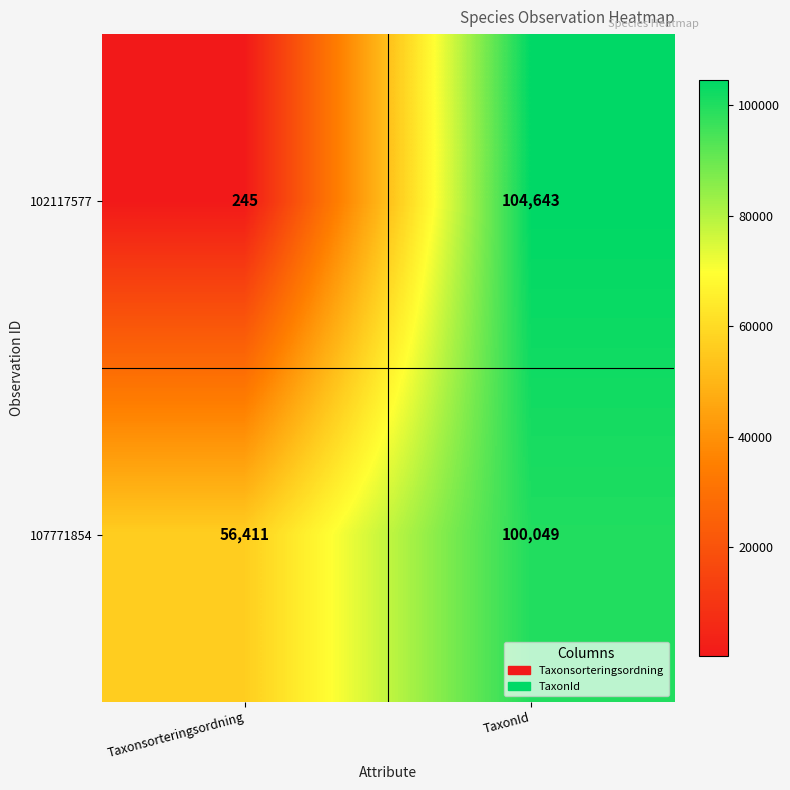

How many categories are shown in the chart?

2